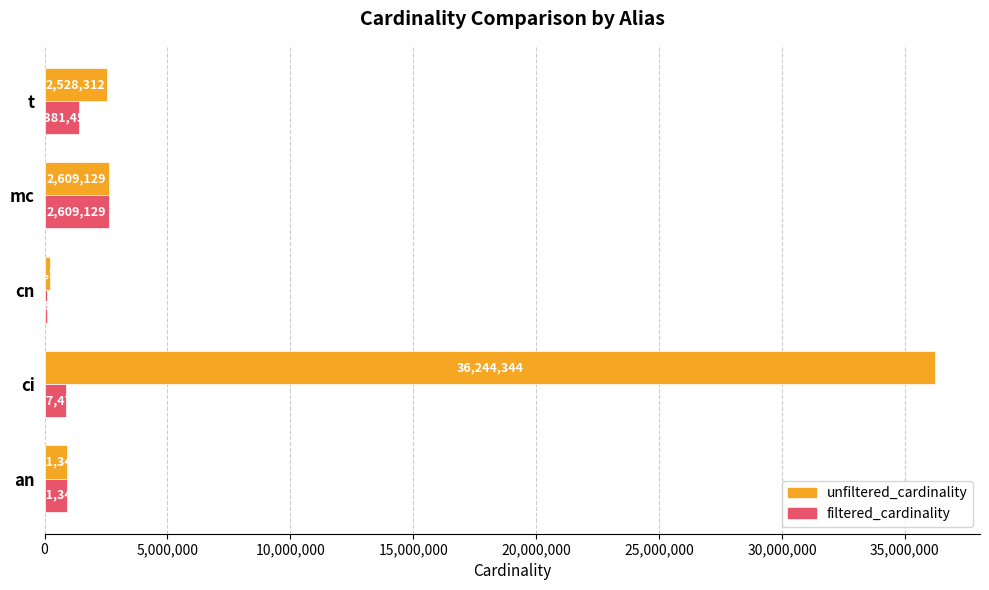

True or false: unfiltered_cardinality has a value of 36244344 at ci.

True